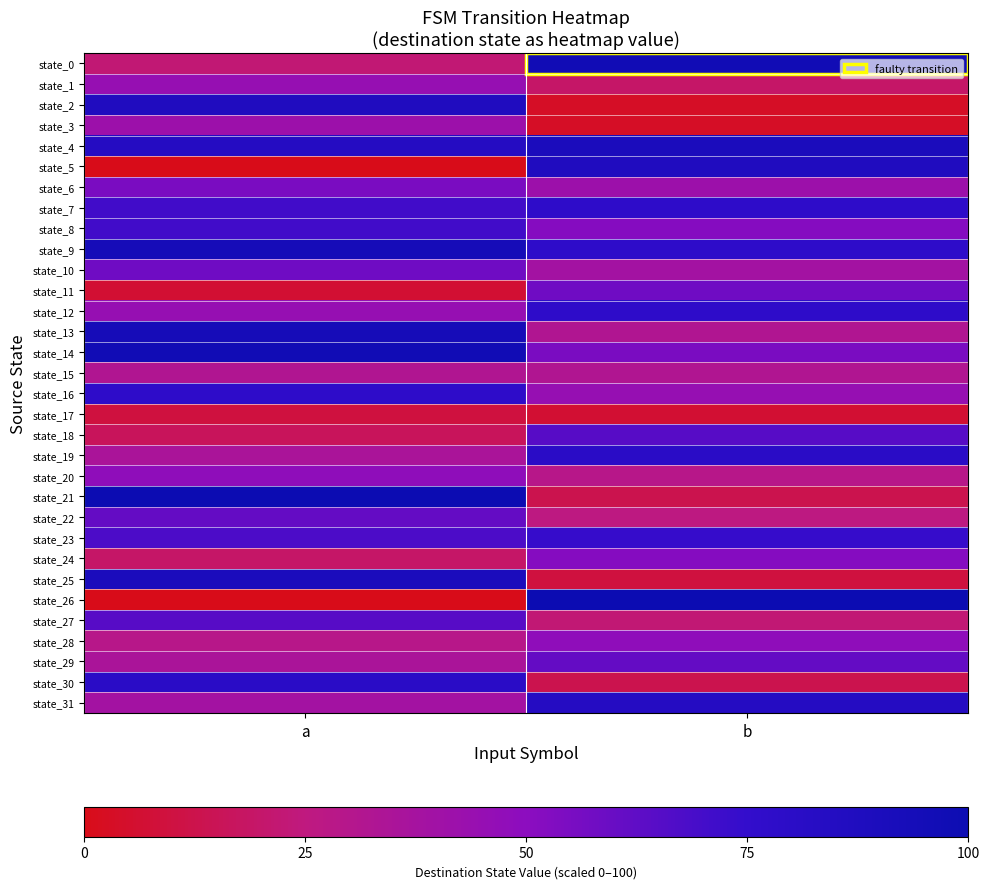

Reading right to left, list all the values displayed in this chart.

state_0: b=96.8	a=22.6
state_1: b=19.4	a=45.2
state_2: b=3.2	a=87.1
state_3: b=3.2	a=41.9
state_4: b=90.3	a=83.9
state_5: b=87.1	a=0.0
state_6: b=41.9	a=54.8
state_7: b=77.4	a=71.0
state_8: b=51.6	a=71.0
state_9: b=77.4	a=93.5
state_10: b=38.7	a=58.1
state_11: b=58.1	a=6.5
state_12: b=77.4	a=45.2
state_13: b=32.3	a=93.5
state_14: b=54.8	a=96.8
state_15: b=32.3	a=32.3
state_16: b=45.2	a=77.4
state_17: b=6.5	a=9.7
state_18: b=64.5	a=16.1
state_19: b=80.6	a=35.5
state_20: b=29.0	a=48.4
state_21: b=12.9	a=100.0
state_22: b=25.8	a=61.3
state_23: b=74.2	a=67.7
state_24: b=51.6	a=19.4
state_25: b=9.7	a=90.3
state_26: b=100.0	a=0.0
state_27: b=22.6	a=64.5
state_28: b=48.4	a=29.0
state_29: b=61.3	a=35.5
state_30: b=12.9	a=80.6
state_31: b=83.9	a=38.7